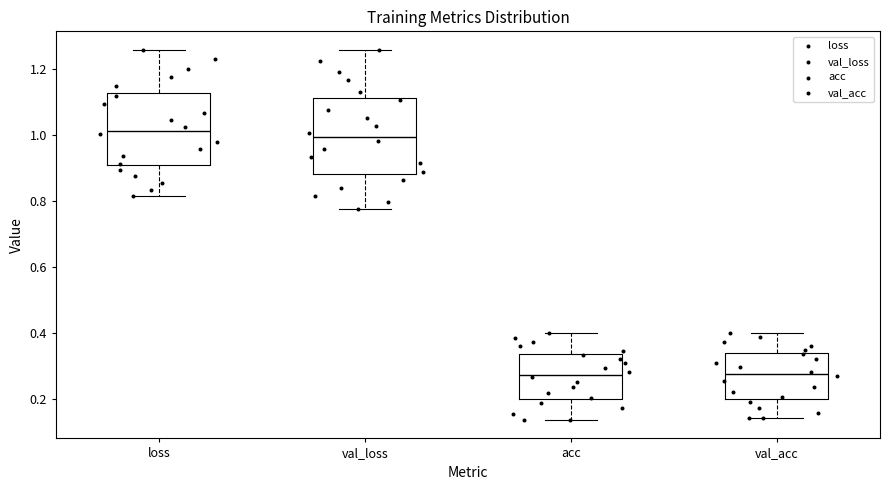

Reading left to right, read every box against the y-axis: the position of its median line, the range the box covers, and the ends of its whiskers. The values are not printed on the chart, so give them approximately, as read against the axis.

loss: median 1.02, box 0.90 to 1.12, whiskers 0.82 to 1.26
val_loss: median 1.00, box 0.88 to 1.12, whiskers 0.78 to 1.26
acc: median 0.28, box 0.20 to 0.34, whiskers 0.14 to 0.40
val_acc: median 0.28, box 0.20 to 0.34, whiskers 0.14 to 0.40